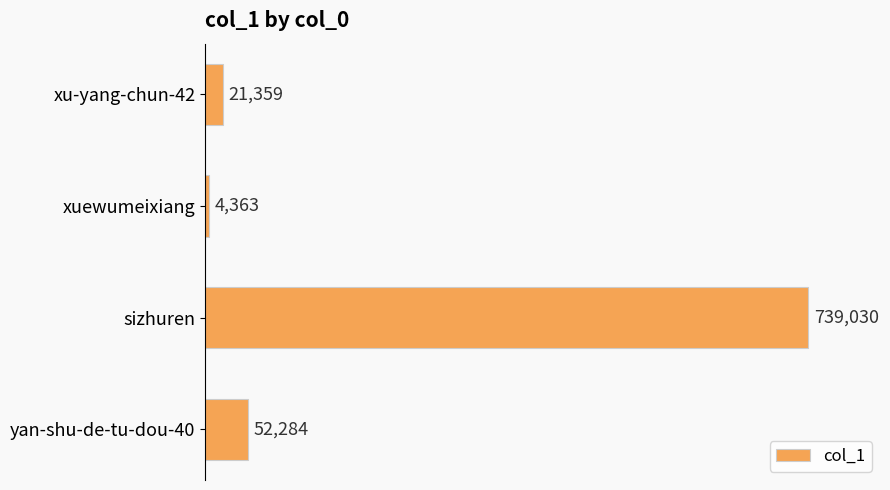

List the labels in order of value, largest first.

sizhuren, yan-shu-de-tu-dou-40, xu-yang-chun-42, xuewumeixiang